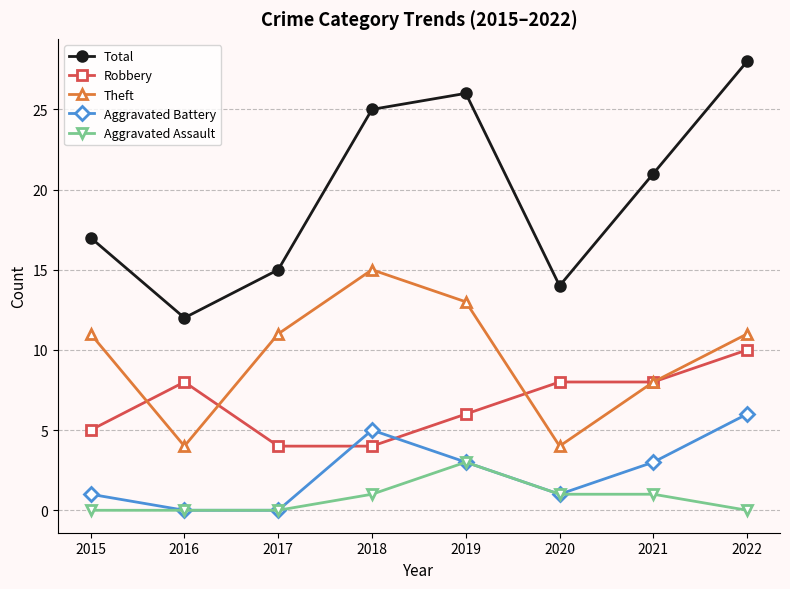

Between 2015 and 2021, which series saw the biggest shift?

Total